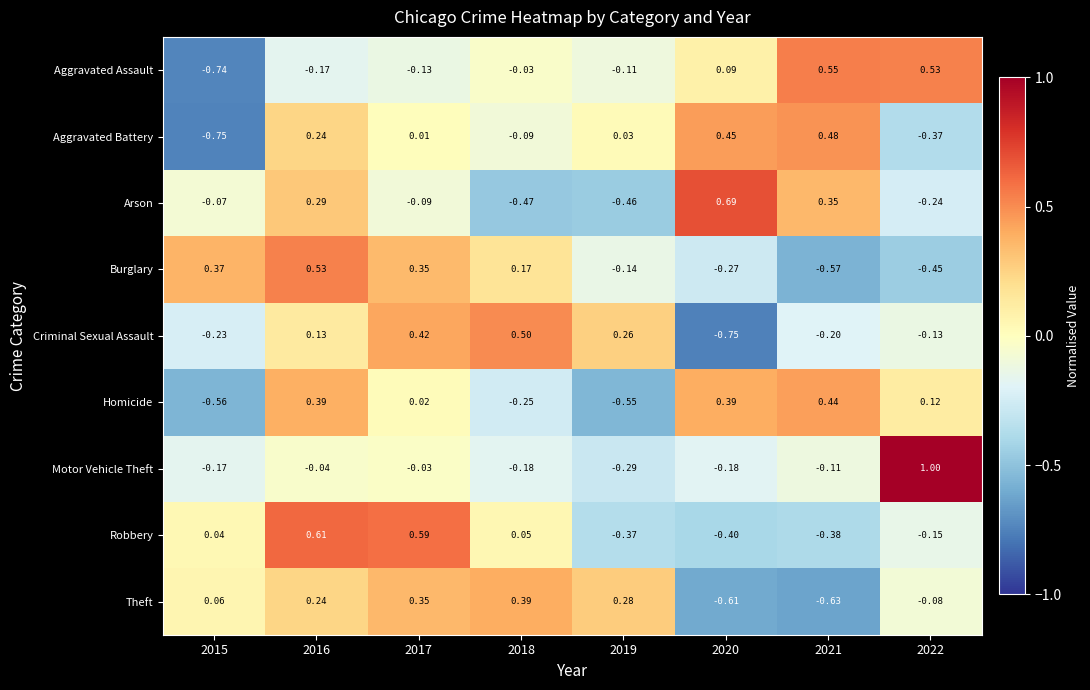

Between 2017 and 2021, which series saw the biggest shift?

Theft